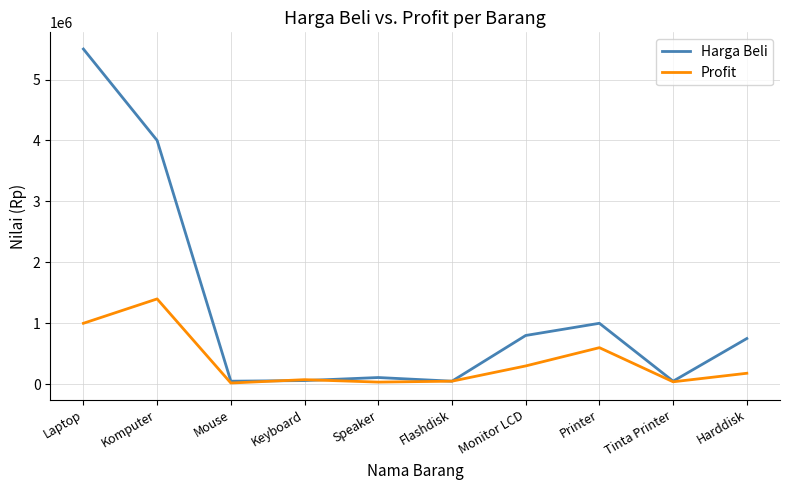

What is the maximum value for Profit?

1400000